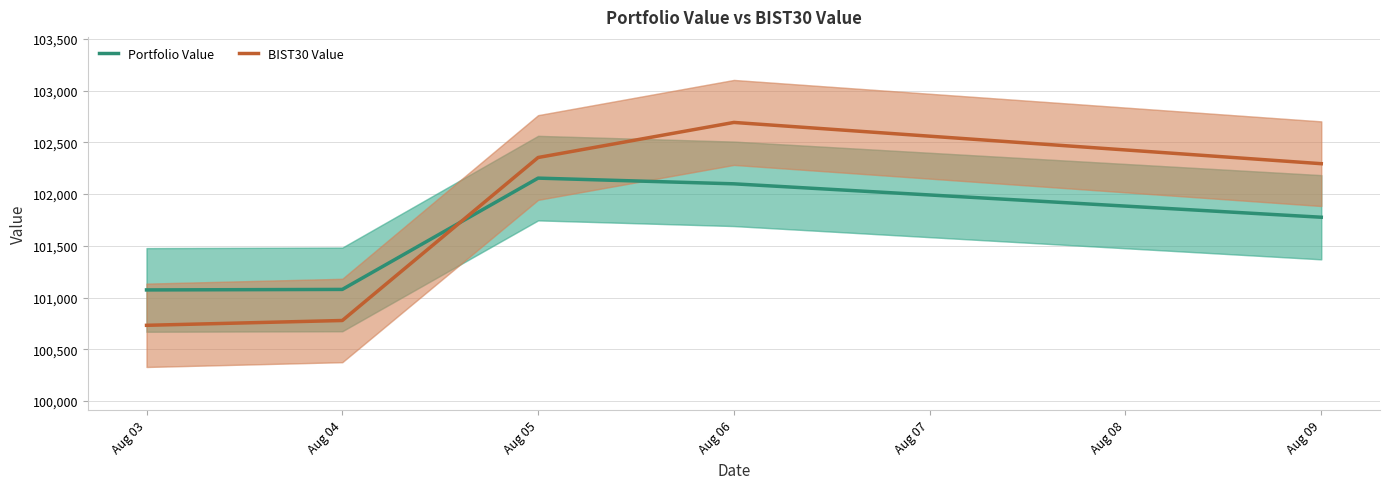

Which series has the widest spread of values?

BIST30 Value